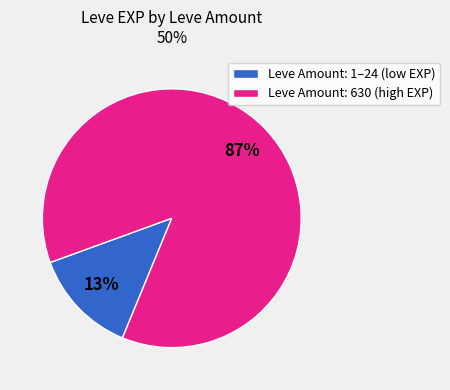

To the nearest percent, what is the difference between the Leve Amount: 1–24 (low EXP) and Leve Amount: 630 (high EXP) slice percentages?

74%